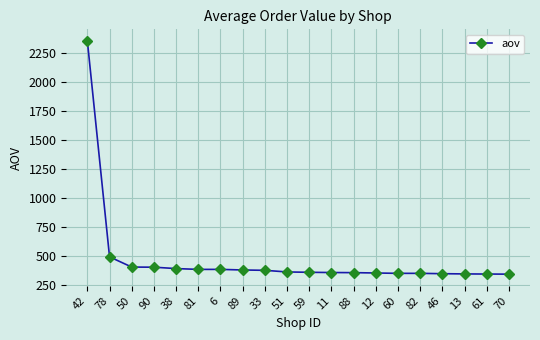

The chart shows a value of 244 at 59. True or false?

False